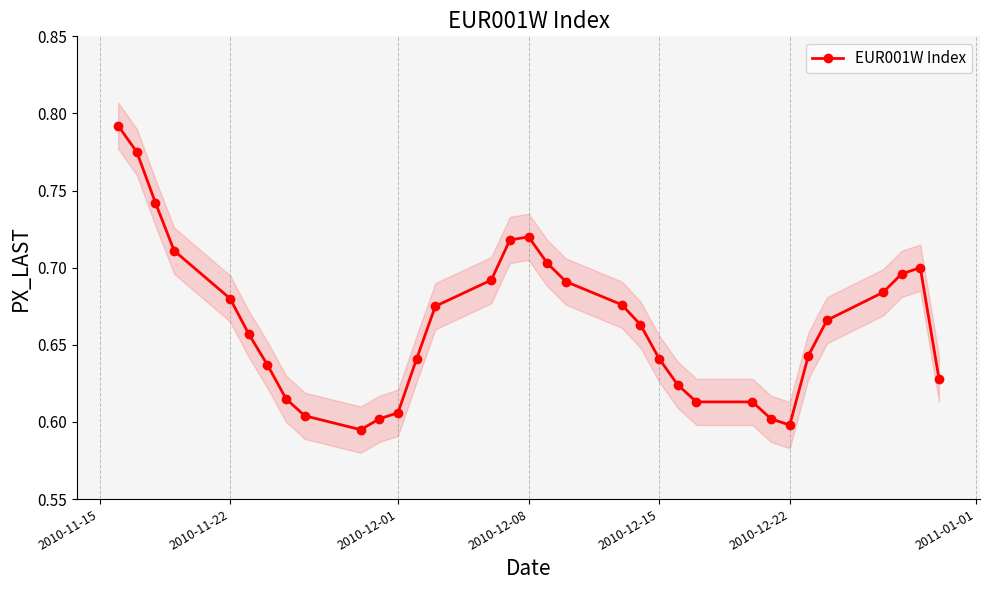

How many interior local peaks (higher than both neighbors) does the data have?

2